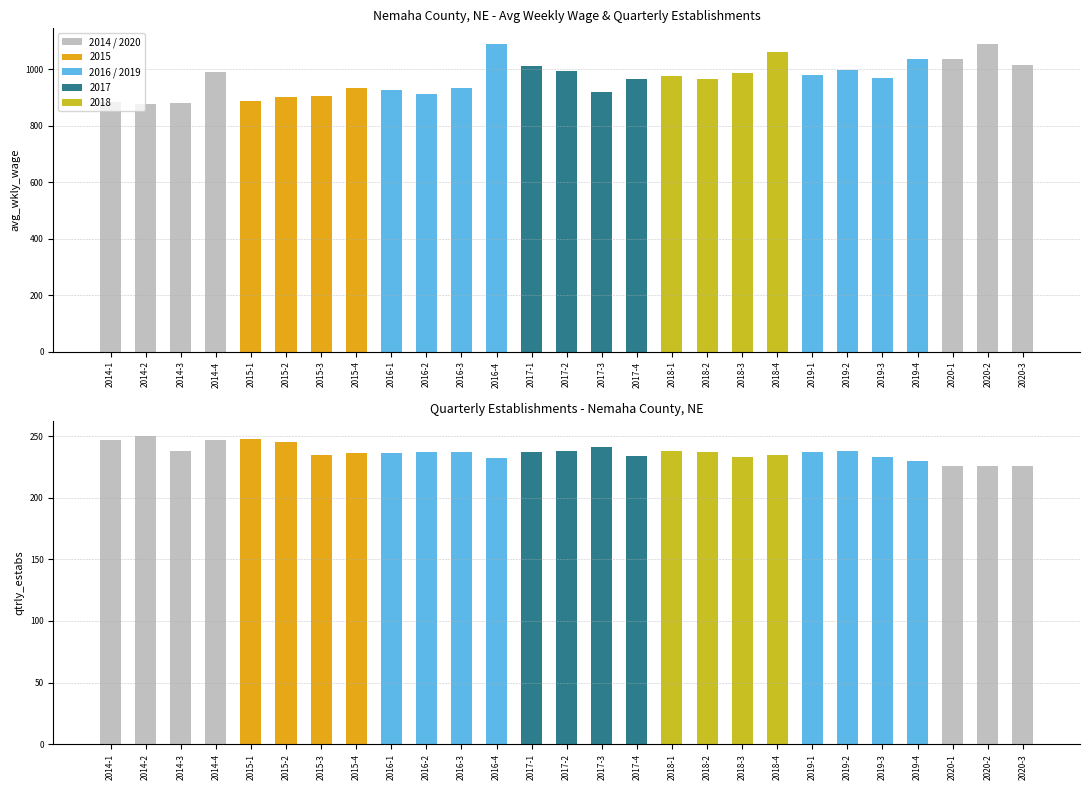

Rank the categories by avg_wkly_wage value from highest to lowest.

2020-2, 2016-4, 2018-4, 2019-4, 2020-1, 2020-3, 2017-1, 2019-2, 2017-2, 2014-4, 2018-3, 2019-1, 2018-1, 2019-3, 2018-2, 2017-4, 2015-4, 2016-3, 2016-1, 2017-3, 2016-2, 2015-3, 2015-2, 2015-1, 2014-1, 2014-3, 2014-2